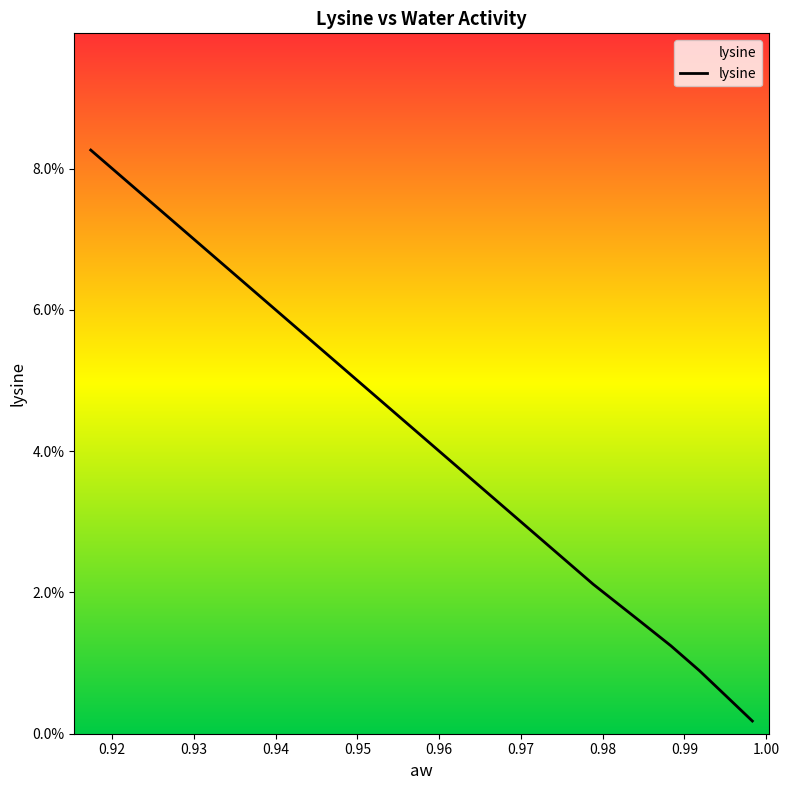

The chart shows a value of 0.0 at 0.965223439. True or false?

False